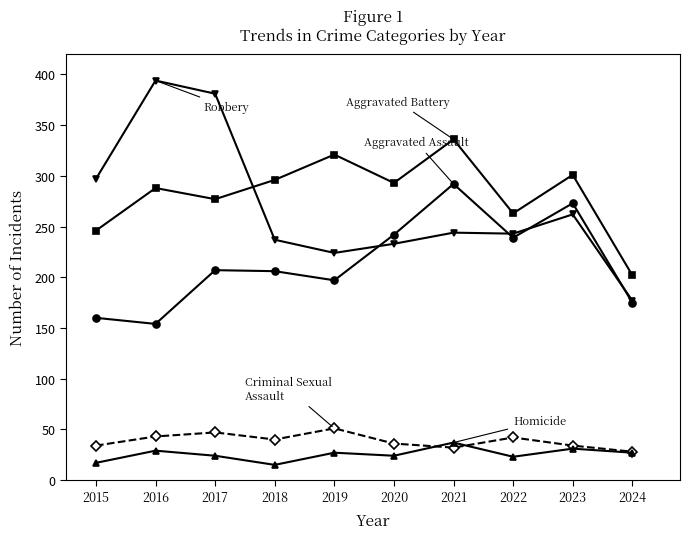

What is the maximum value shown in the chart?

394